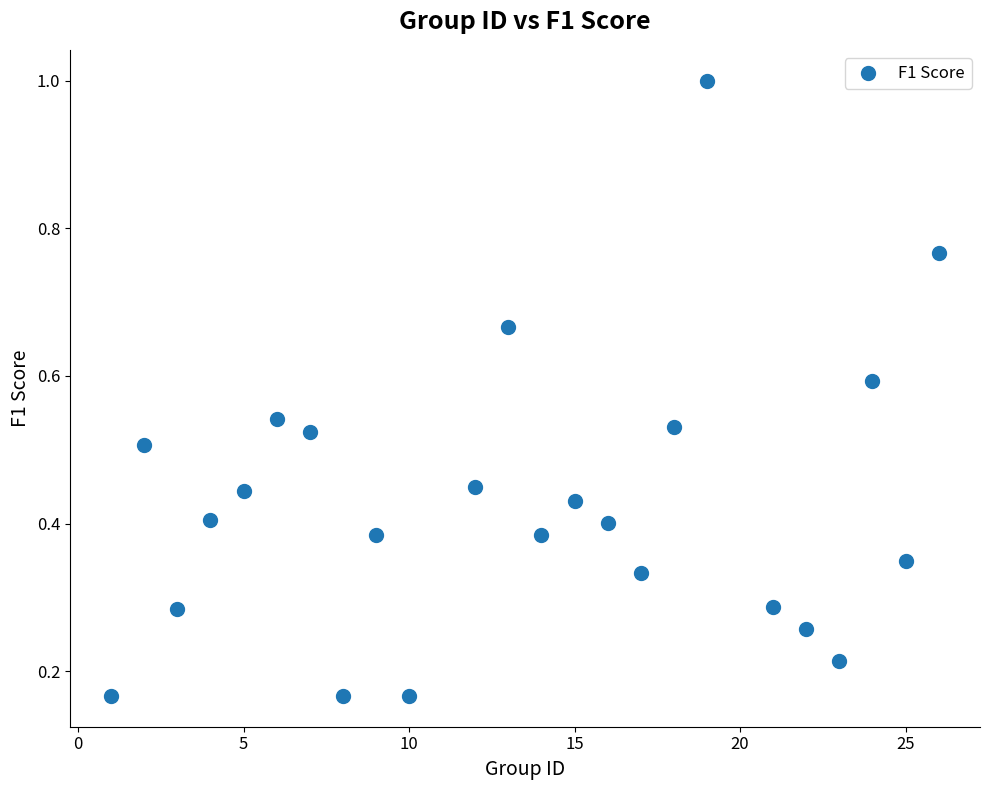

What is the range of X values (max minus min)?

25.0